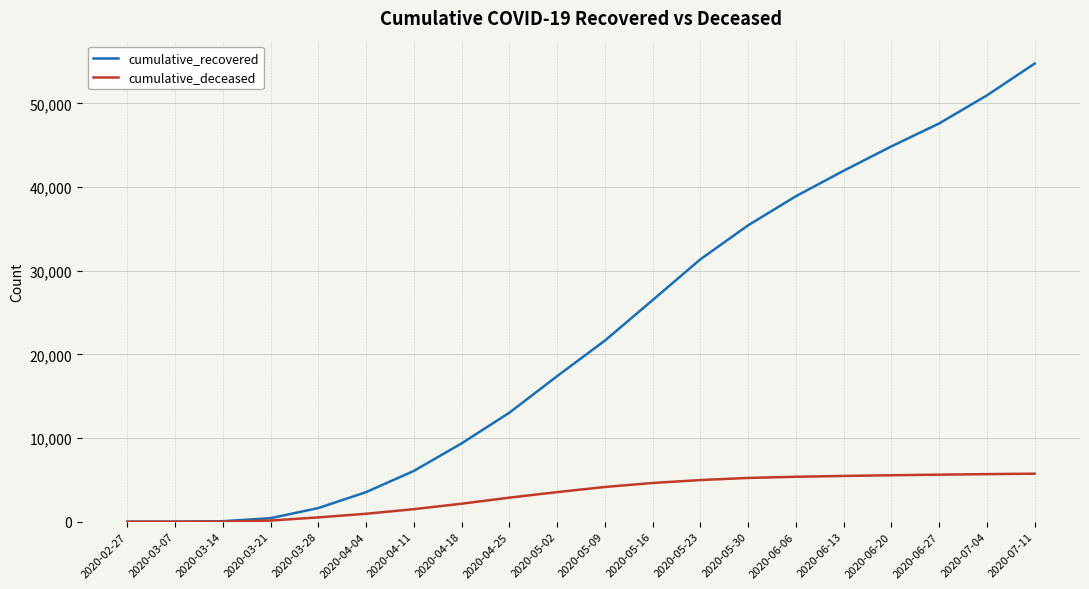

What is the maximum value for cumulative_recovered?

54773